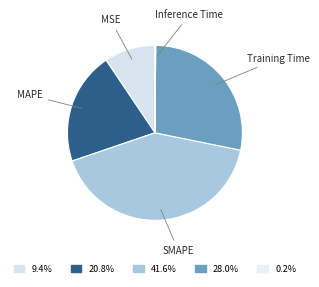

Is the sum of MAPE and Training Time greater than half?

No